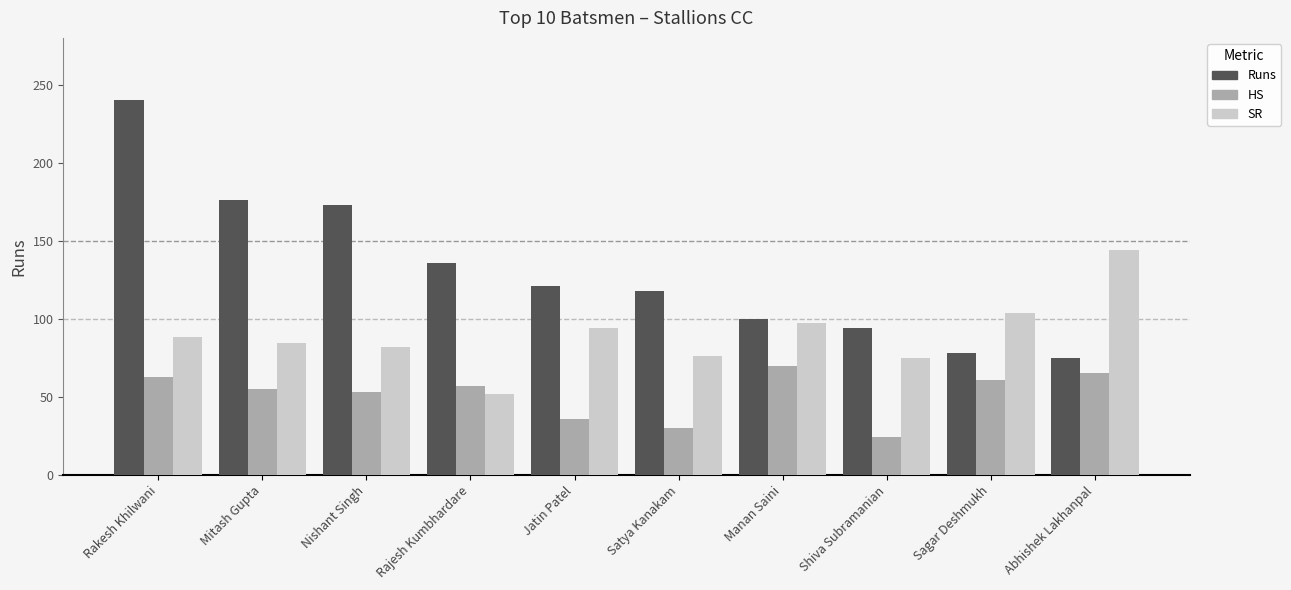

What is the value of the Runs bar at the 9th from the left?

78.0